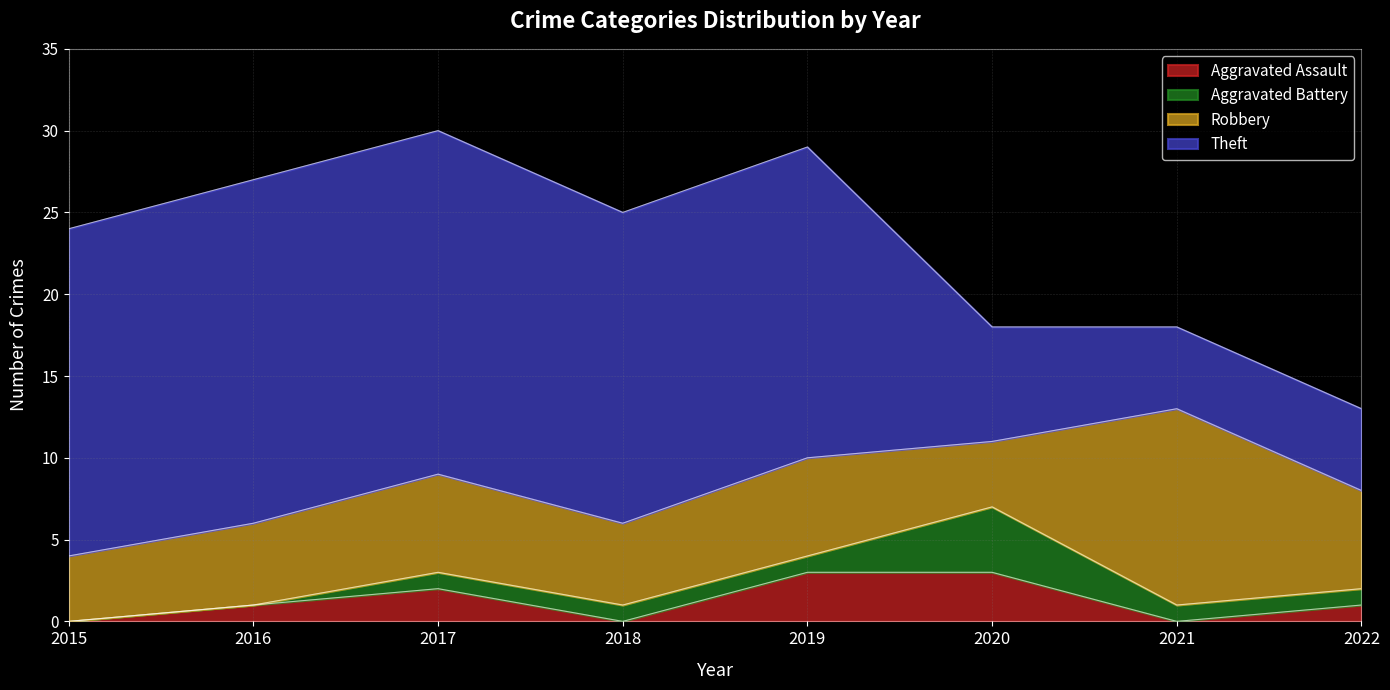

What is the total value across all series at 2022?

13